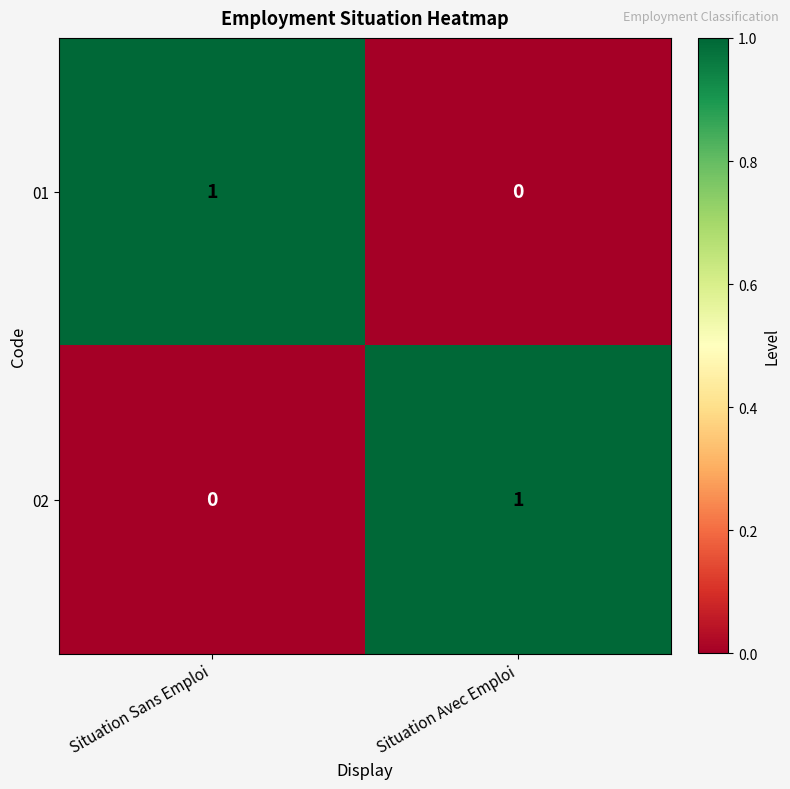

Where is 02 nearest to the value 0?

Situation Sans Emploi